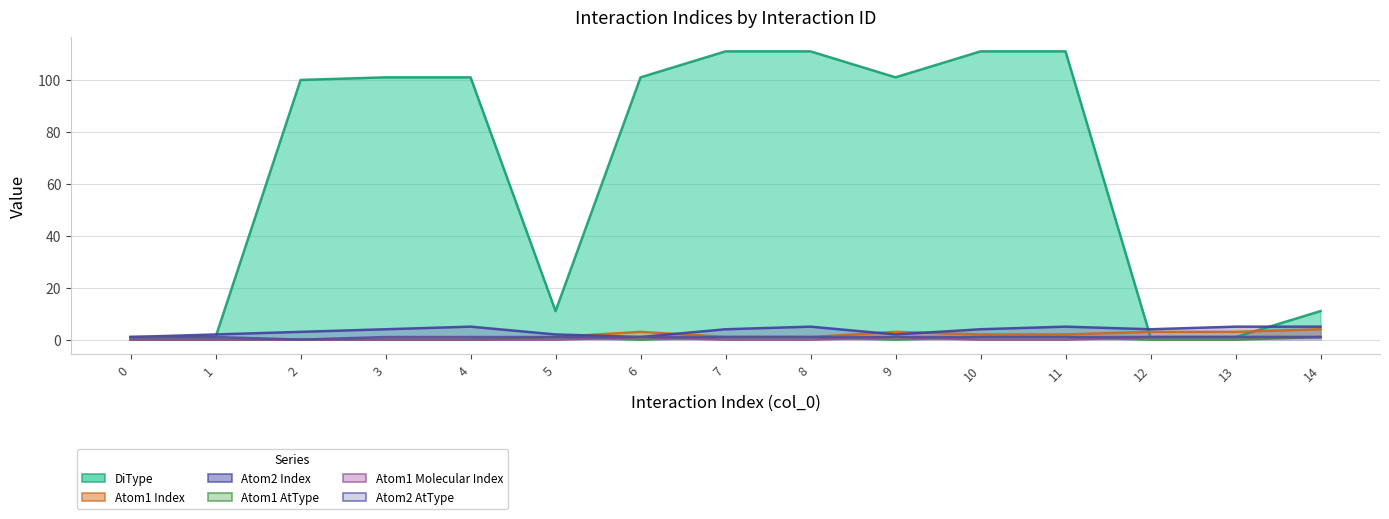

How many values in the Atom1 AtType series exceed 0?

6